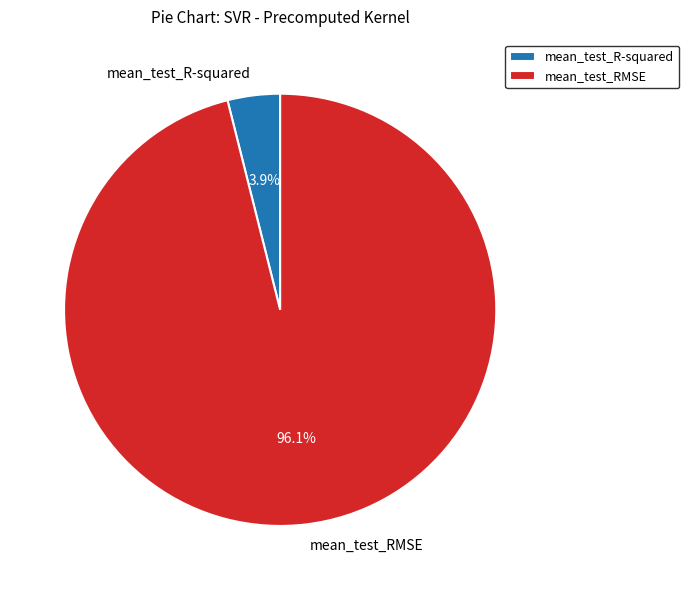

To the nearest percent, what is the difference between the mean_test_R-squared and mean_test_RMSE slice percentages?

92%